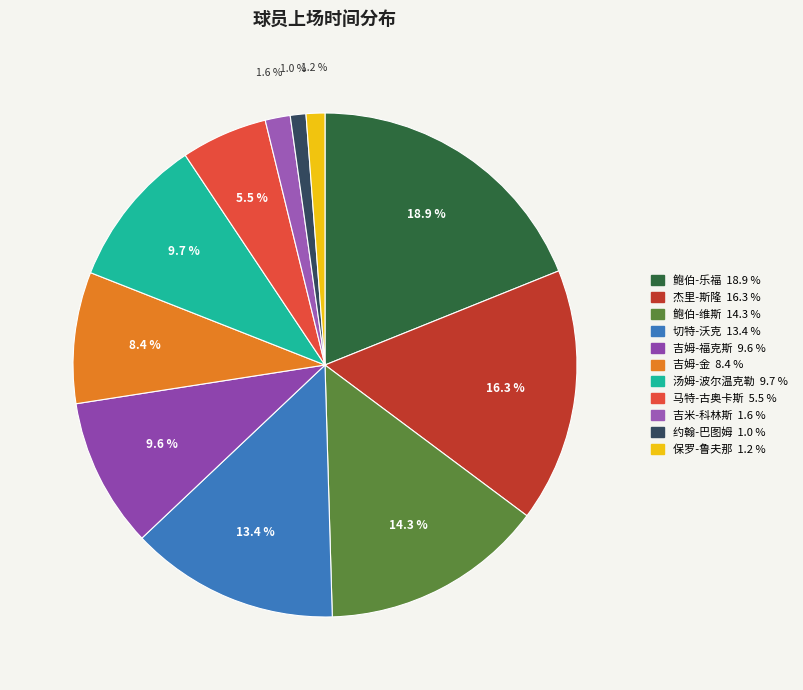

How many segments does this pie chart have?

11